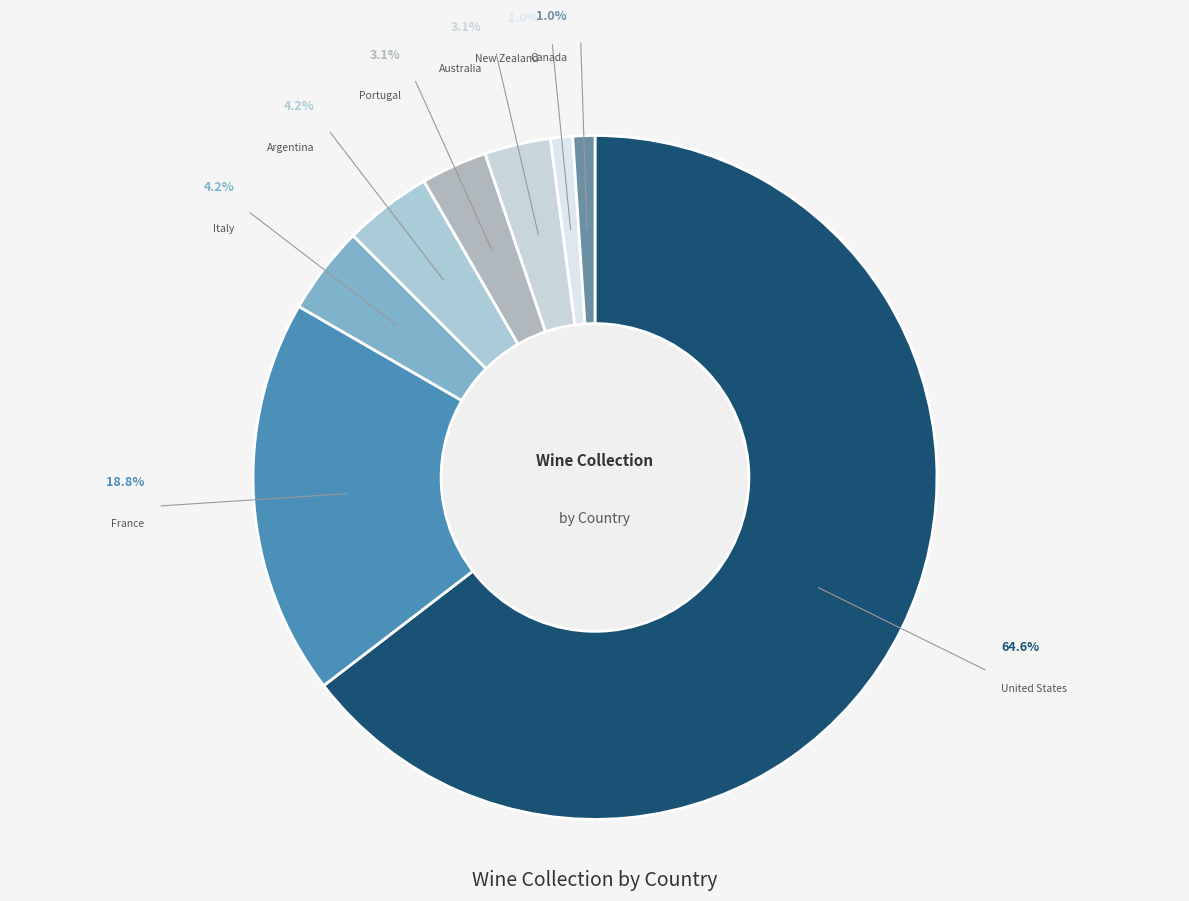

Which has a higher value, United States or New Zealand?

United States